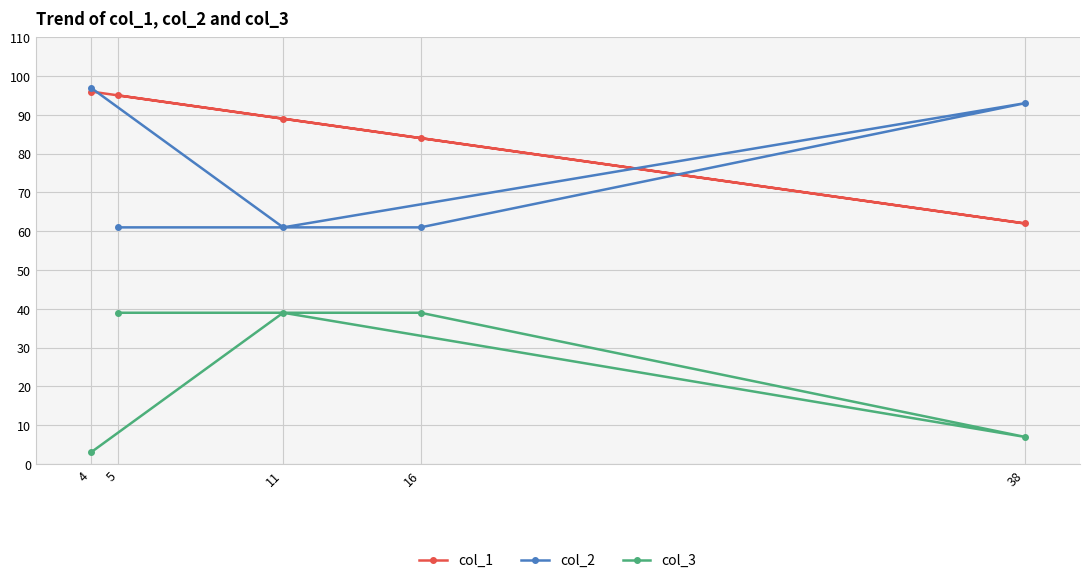

Rank the categories by col_3 value from lowest to highest.

4, 38, 5, 16, 11